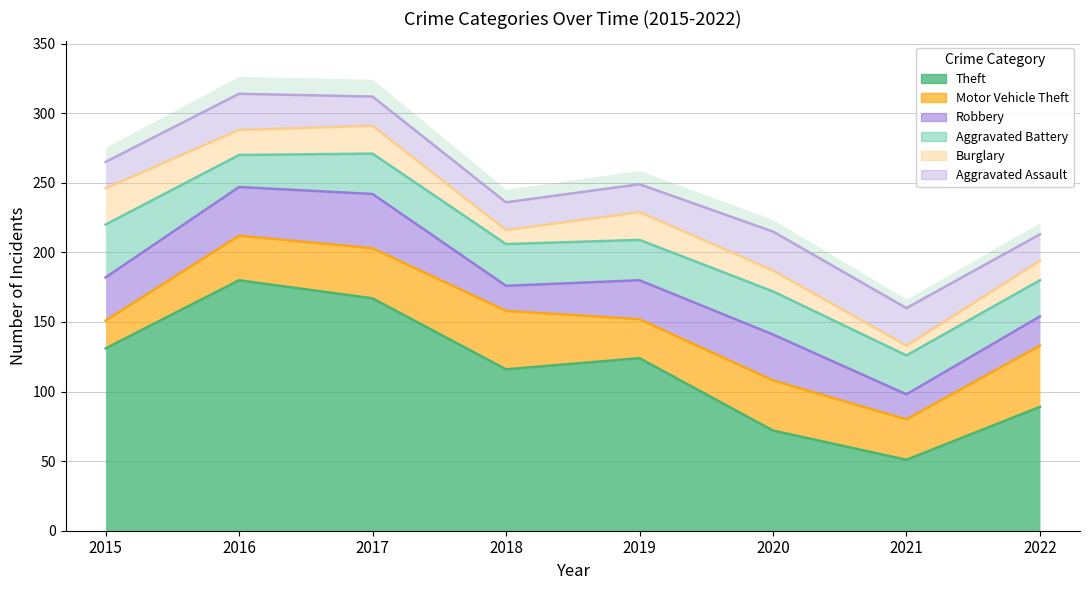

Where do Robbery and Motor Vehicle Theft first cross each other?

2017 and 2018